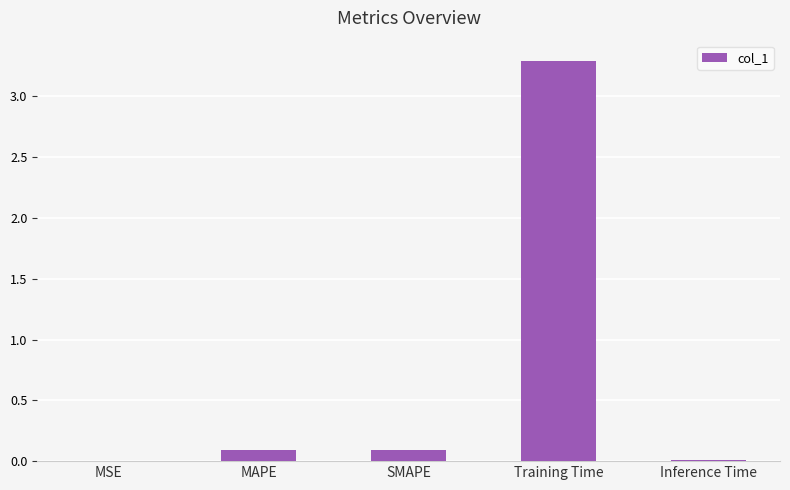

What is the sum of all values?

3.5